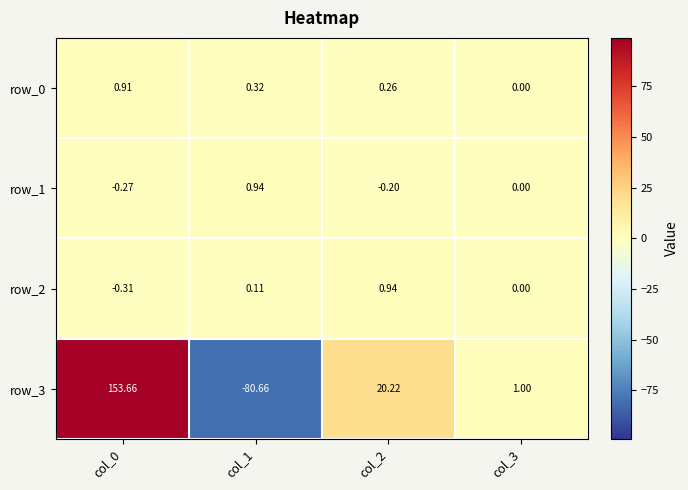

What is the total value across all series at col_3?

1.0